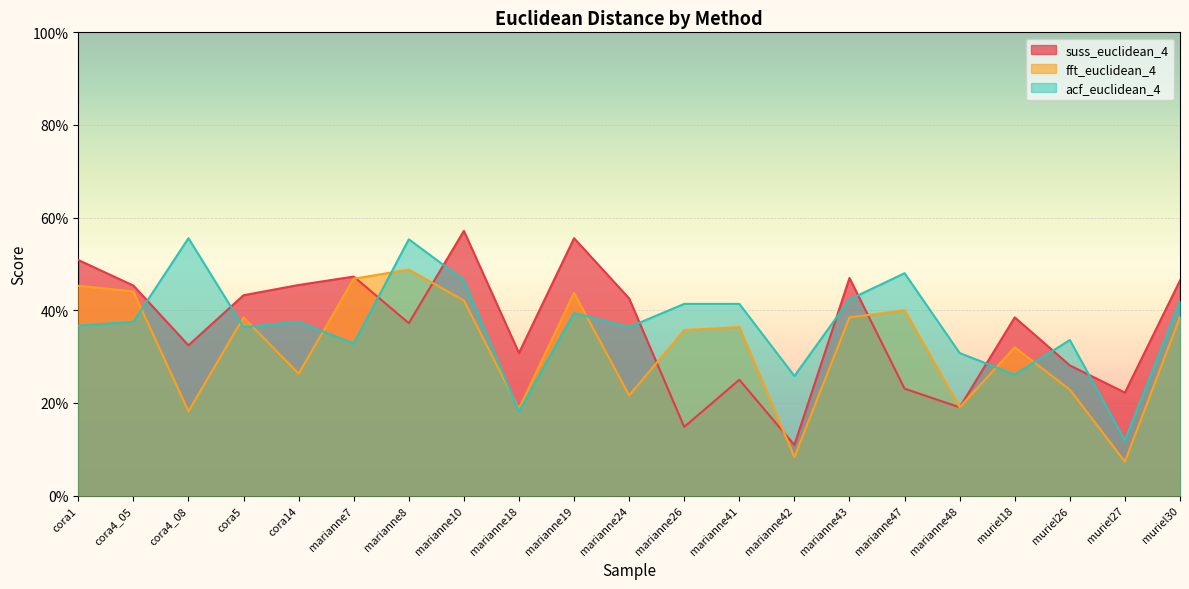

What position from the right is cora1?

21